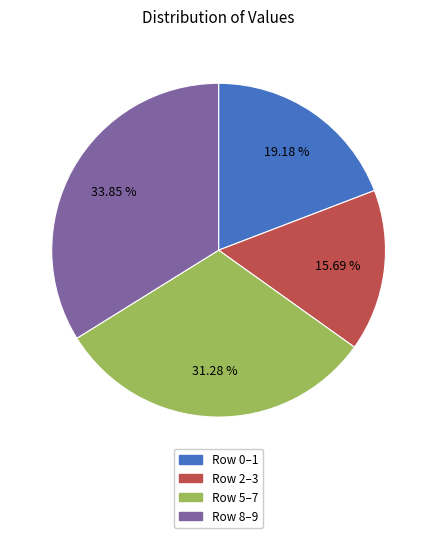

Count the number of slices in the pie.

4